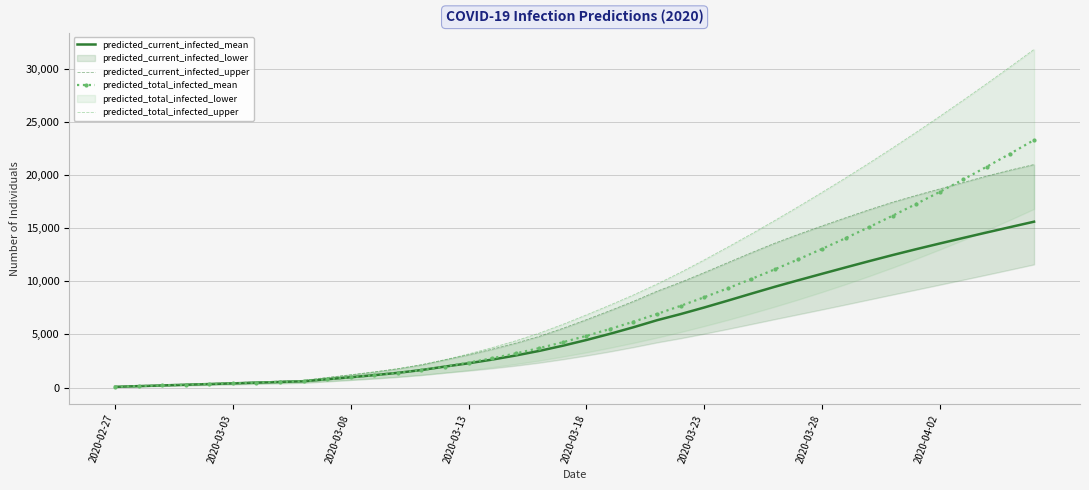

What is the highest value of the predicted_total_infected_mean series?

23312